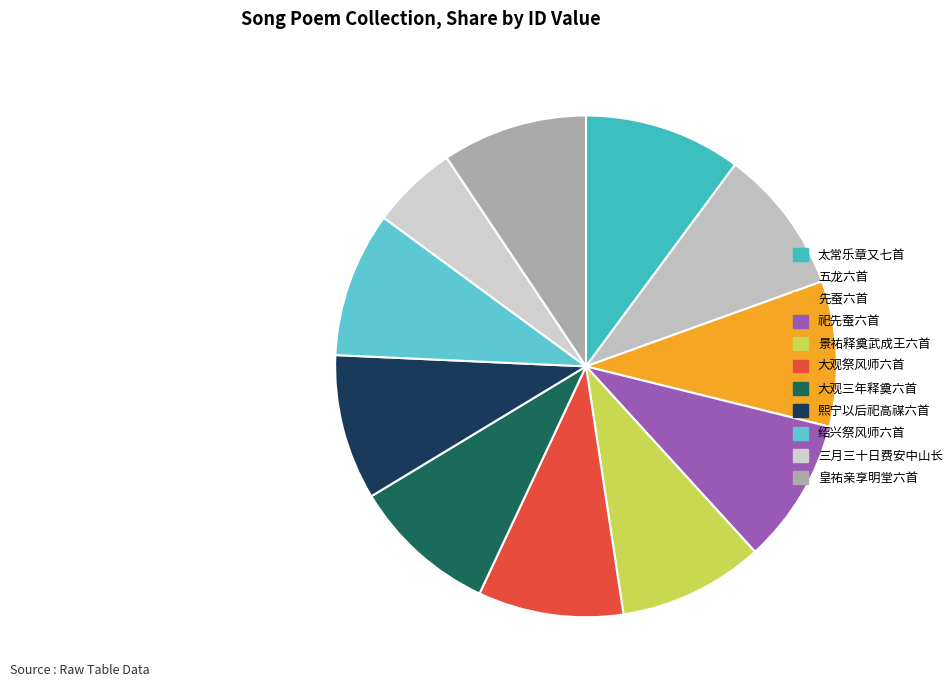

Count the number of slices in the pie.

11